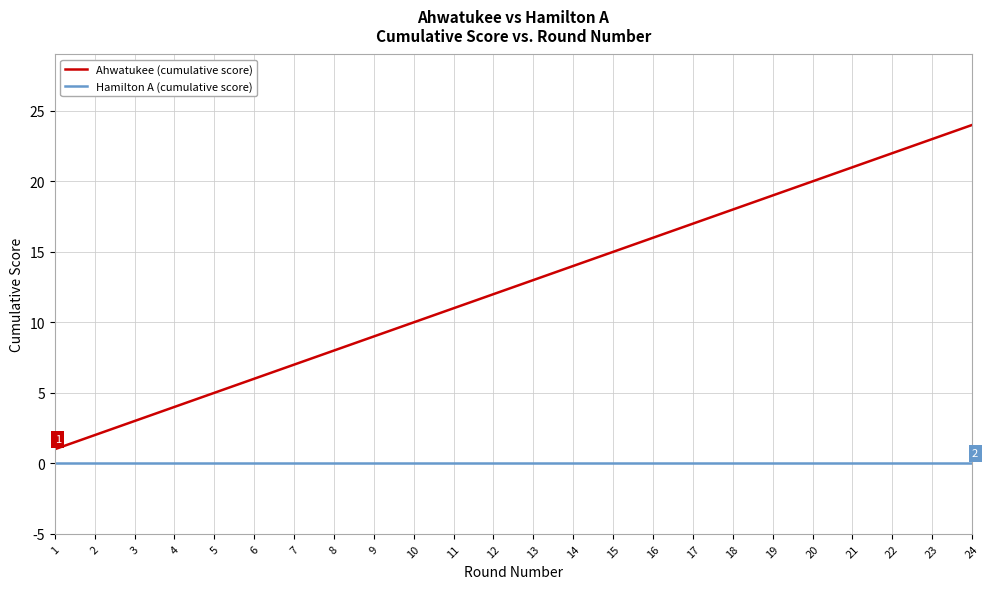

Rank the series by their average value, from lowest to highest.

Hamilton A (cumulative score), Ahwatukee (cumulative score)